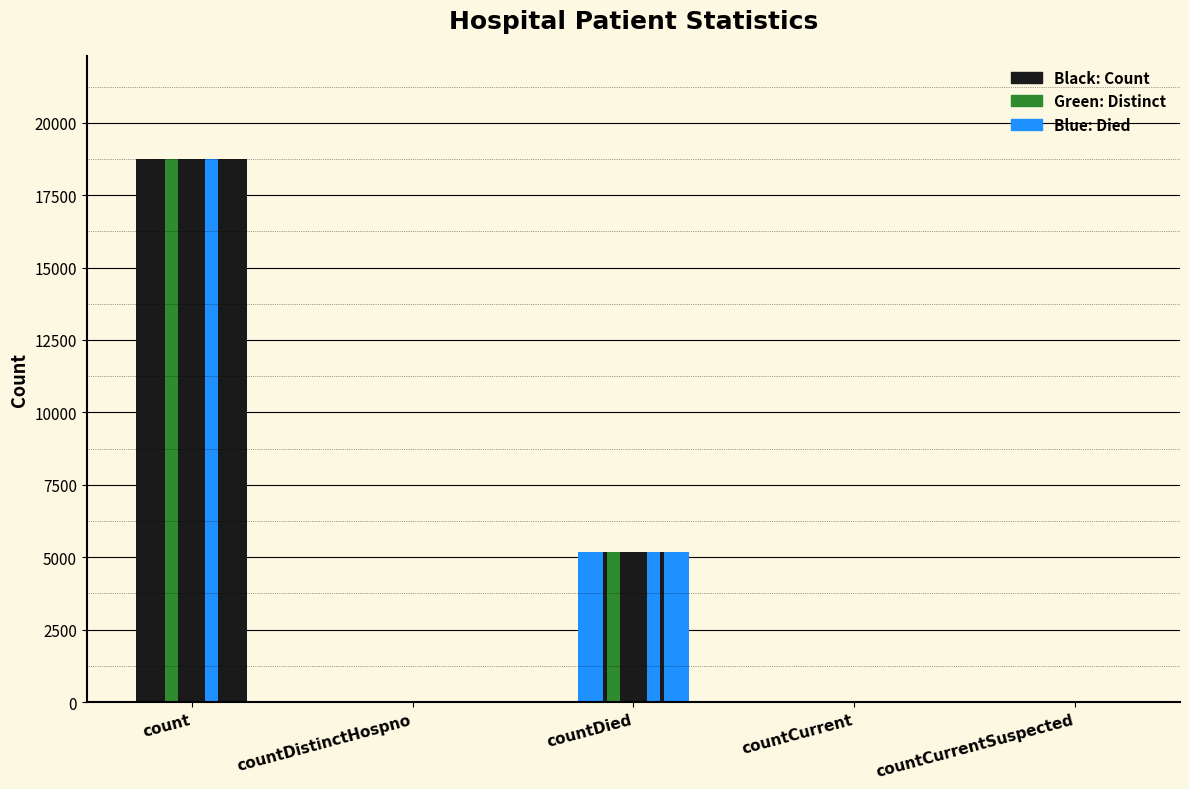

What is the value of the 3rd bar from the left?

5185